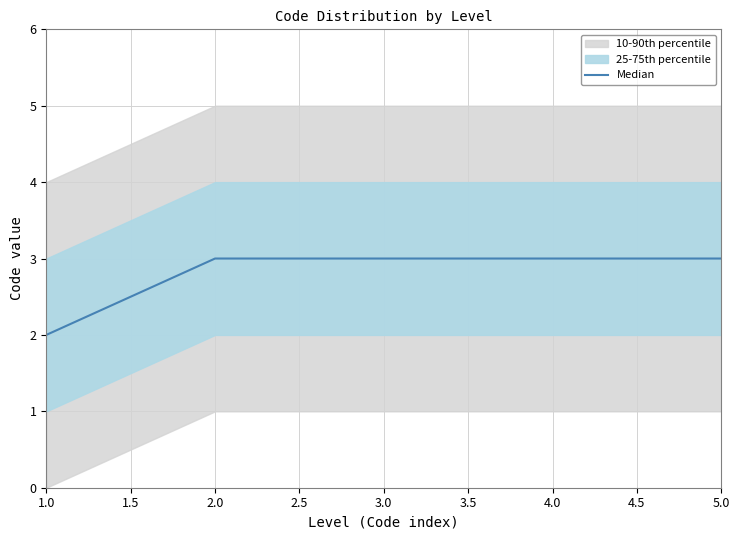

The Median series shows 3 at 4.0. True or false?

True